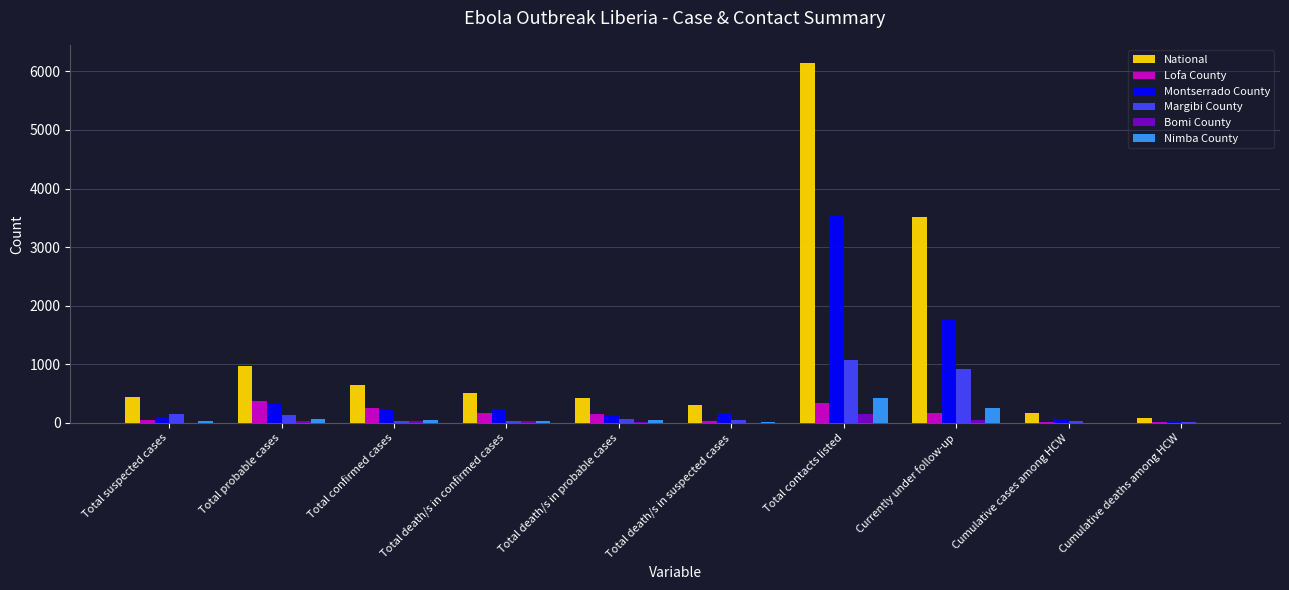

Which label corresponds to the largest value in the chart?

Total contacts listed